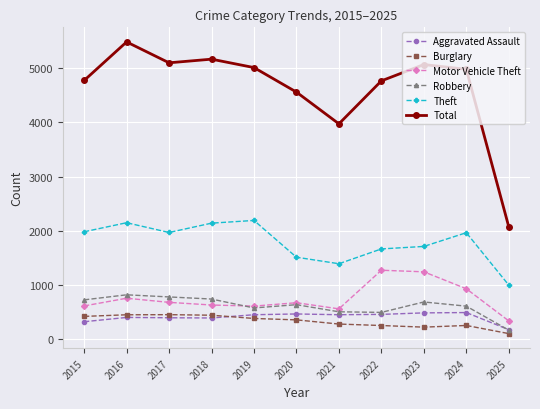

How many distinct data groups are displayed?

6